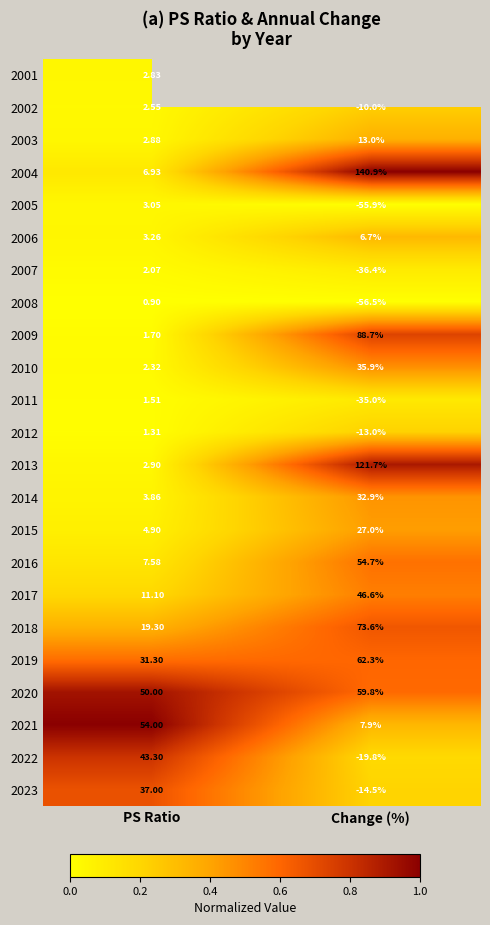

Is the value of 2023 at PS Ratio greater than the value of 2017 at Change (%)?

No